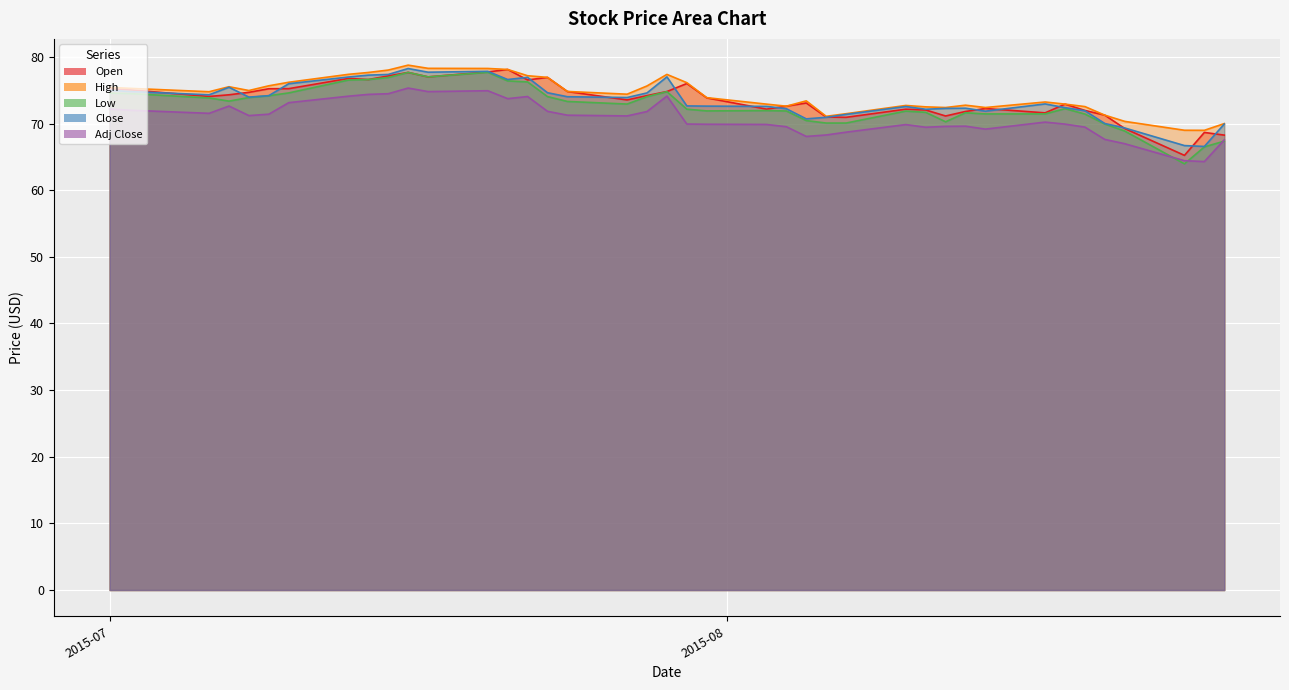

What is the sum of all High values?

2973.0